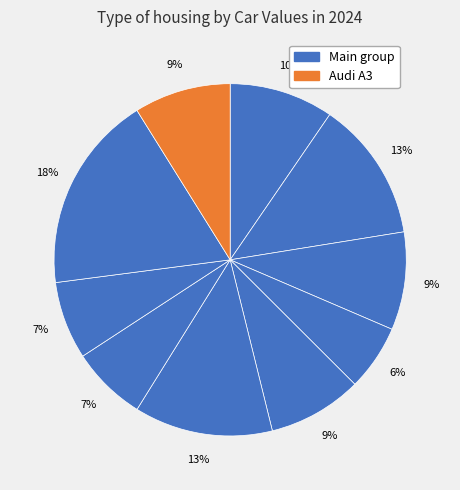

How many segments does this pie chart have?

10